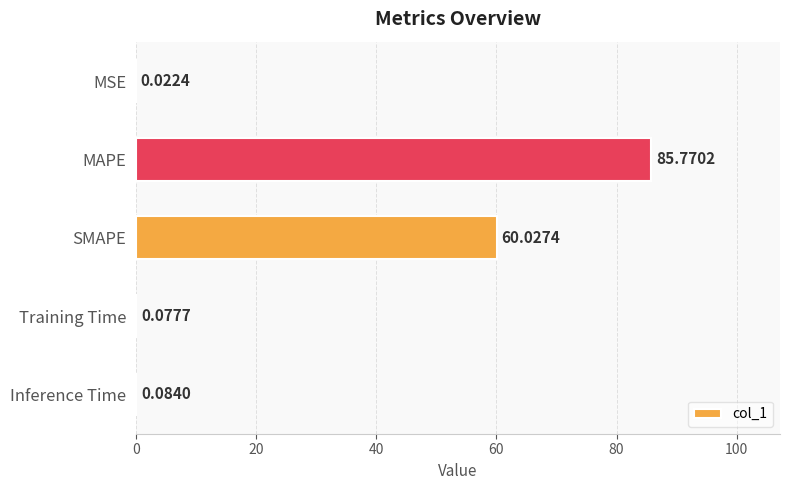

What is the sum of the values at MAPE and Inference Time?

85.9